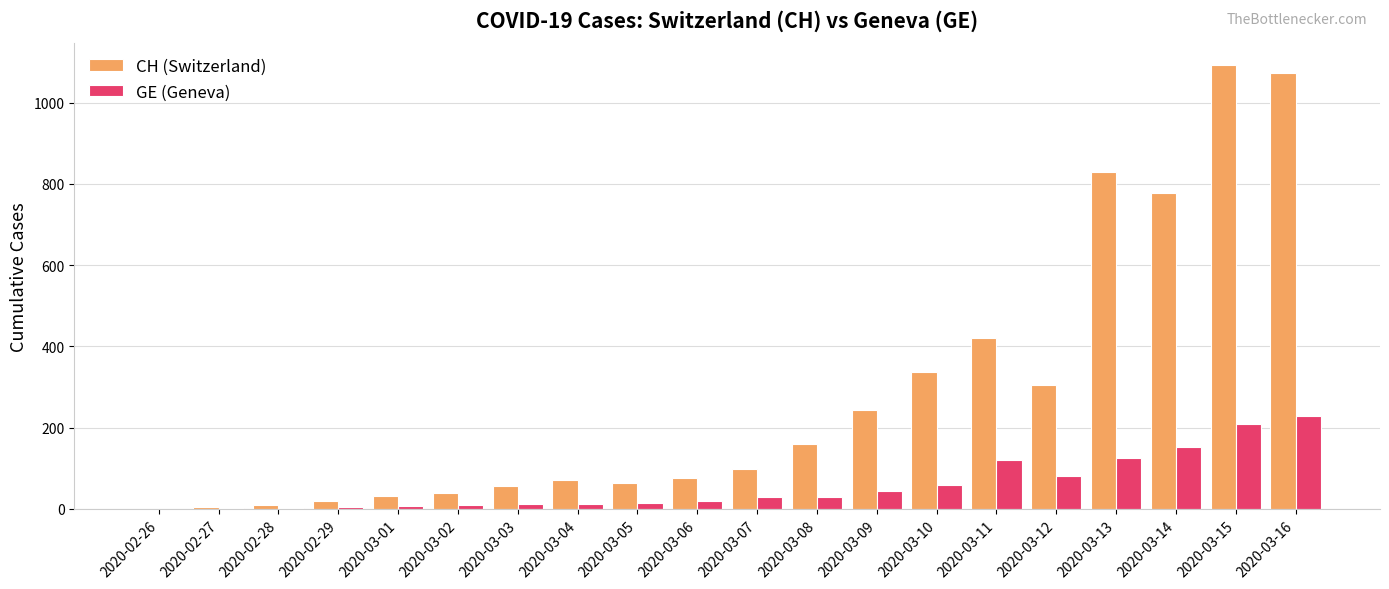

What is the difference between the CH (Switzerland) values at 2020-03-12 and 2020-03-05?

242